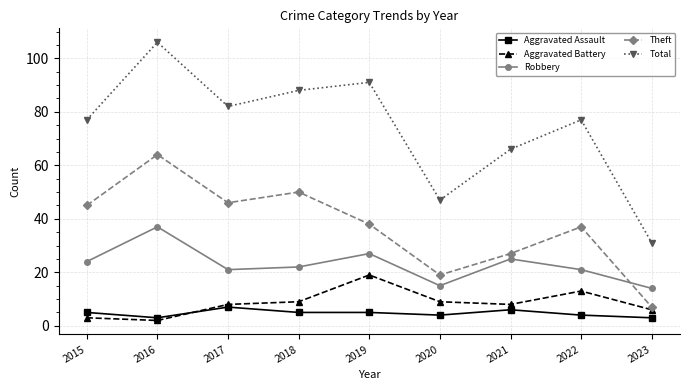

At which category is the sum across all series the highest?

2016